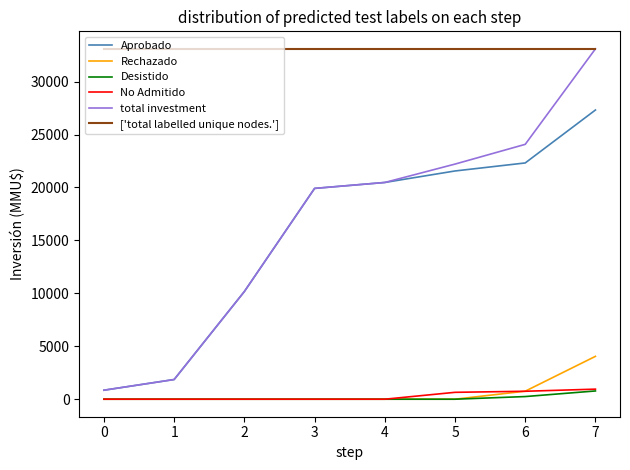

Count the number of data series in this chart.

6